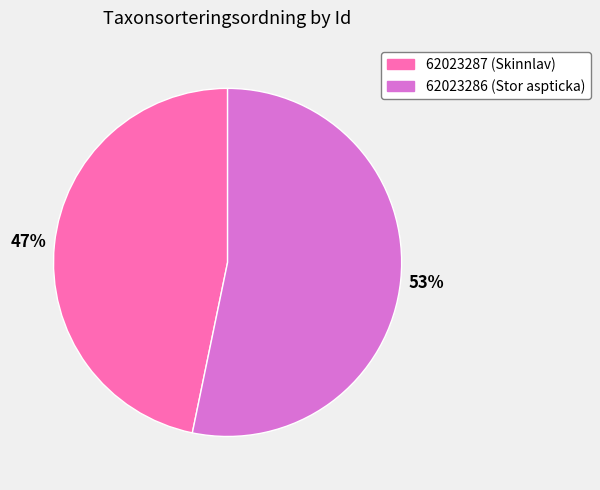

Rank the categories by value from lowest to highest.

62023287, 62023286